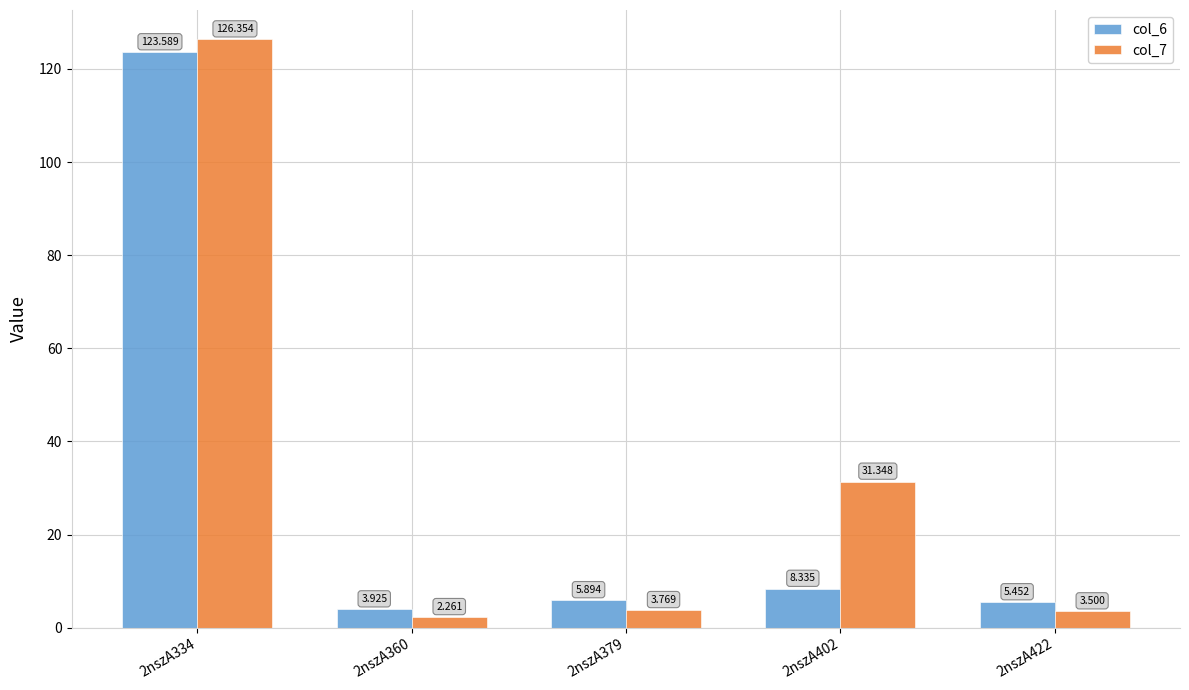

Is the value of col_6 at 2nszA360 greater than the value of col_7 at 2nszA402?

No